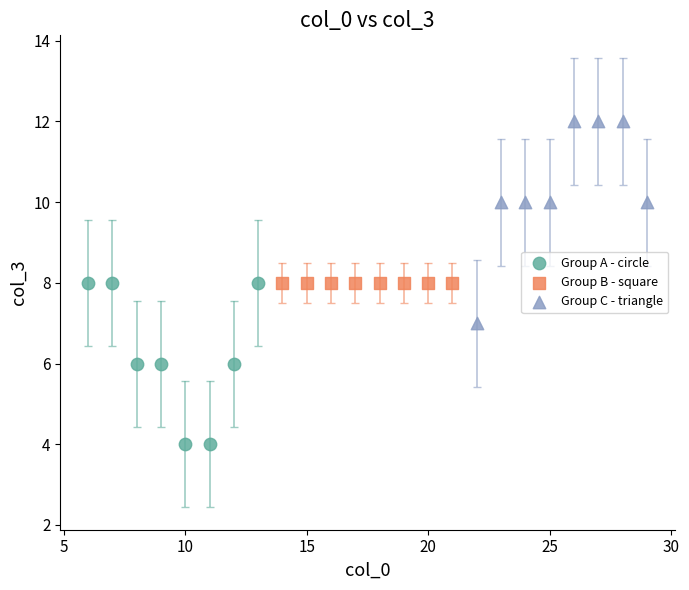

Which series reaches the maximum Y coordinate?

Group C - triangle